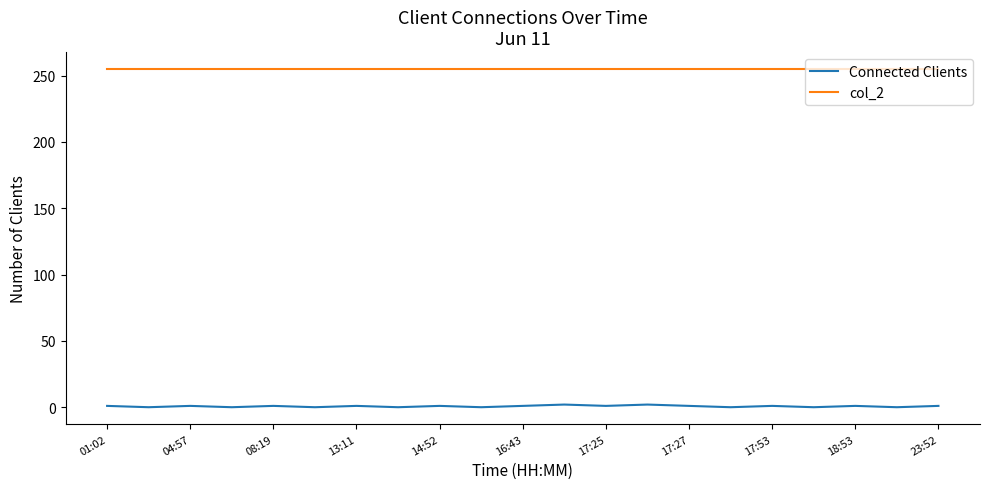

What are all the series names shown in the legend?

Connected Clients, col_2